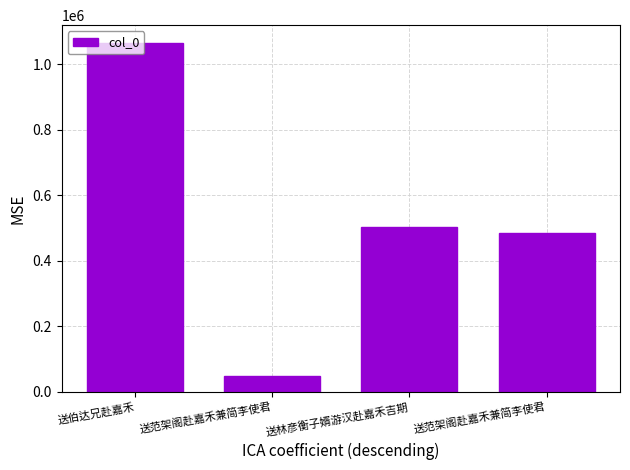

What is the label of the 2nd bar from the left?

送范架阁赴嘉禾兼简李使君